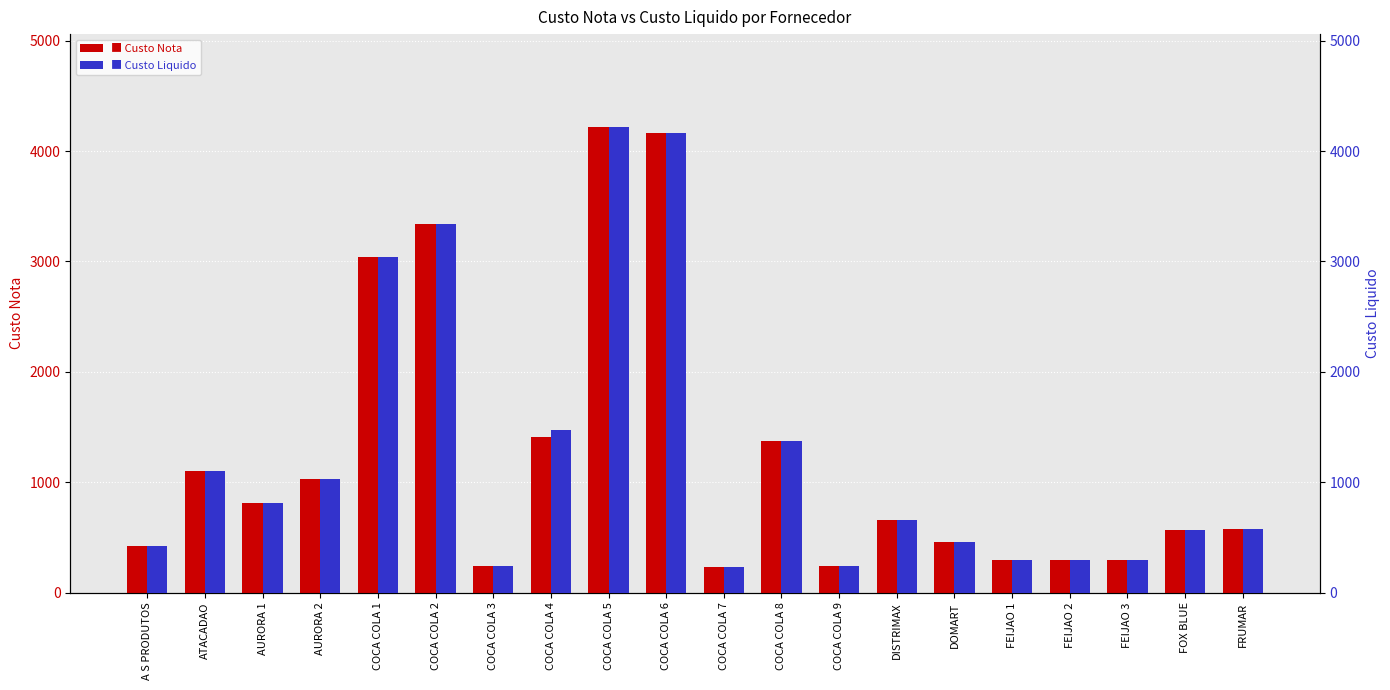

Count the number of data series in this chart.

2